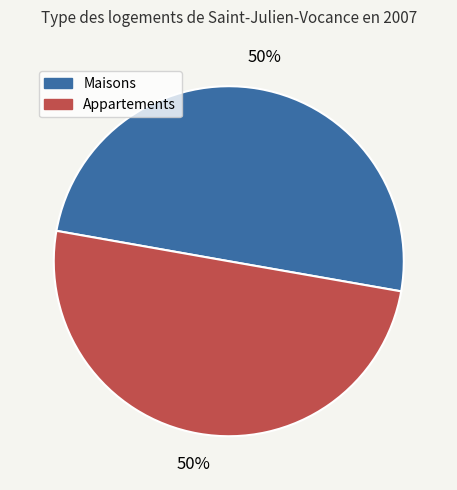

To the nearest percent, what is the average slice percentage?

50%